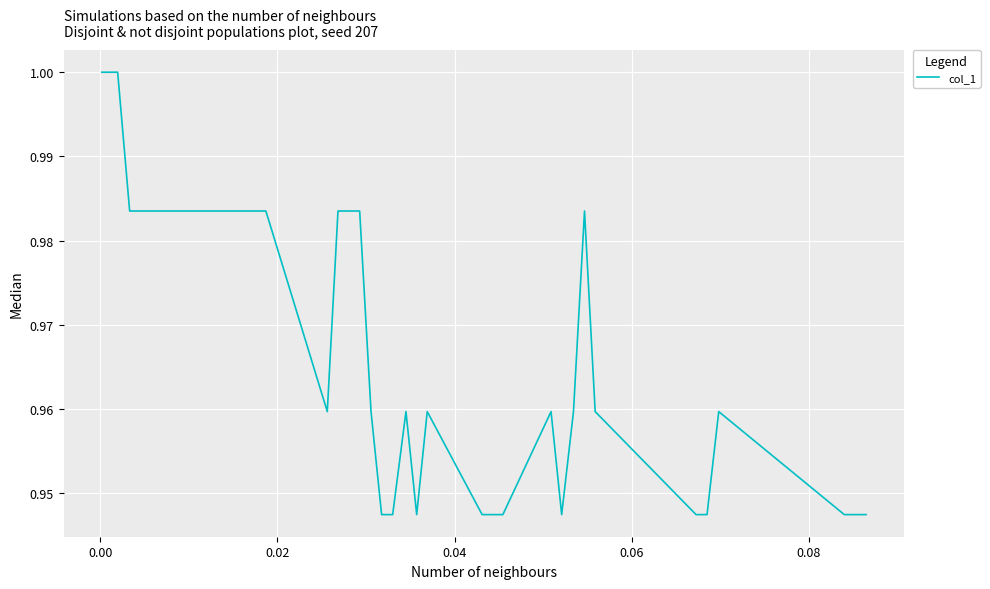

How many points are lower than both their immediate neighbors (excluding endpoints)?

3